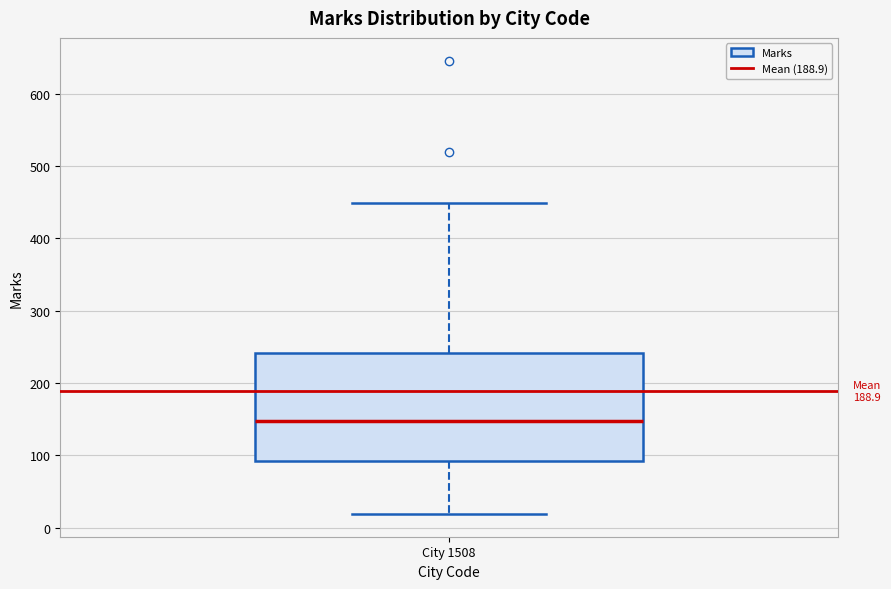

Transcribe this box plot: give where the median line is, the range the box spans, and where the two whiskers end, as read against the y-axis. The values are not printed on the chart, so give them approximately, as read against the axis.

median 150, box 90 to 240, whiskers 20 to 450